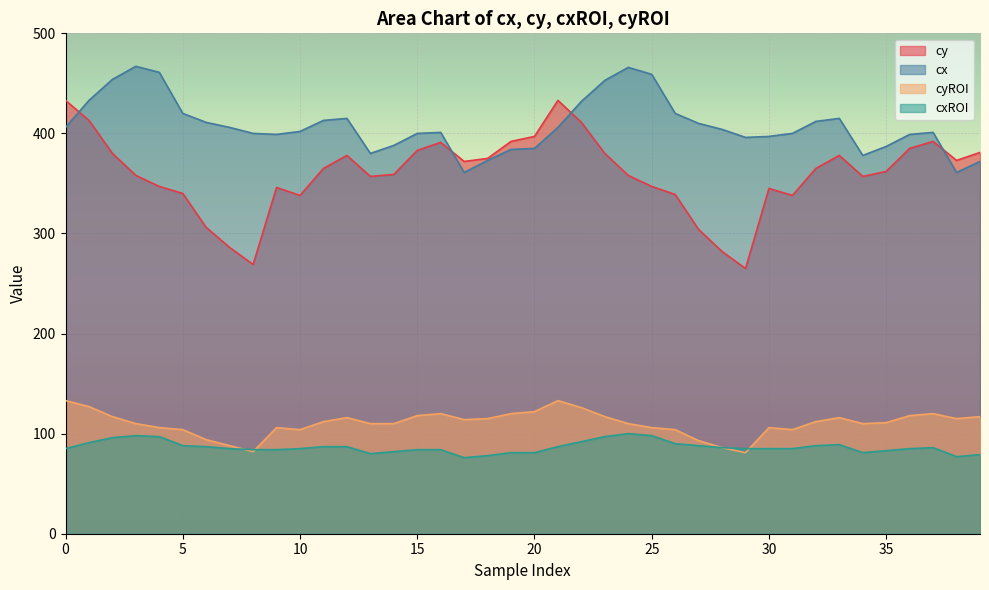

What is the minimum value shown in the chart?

76